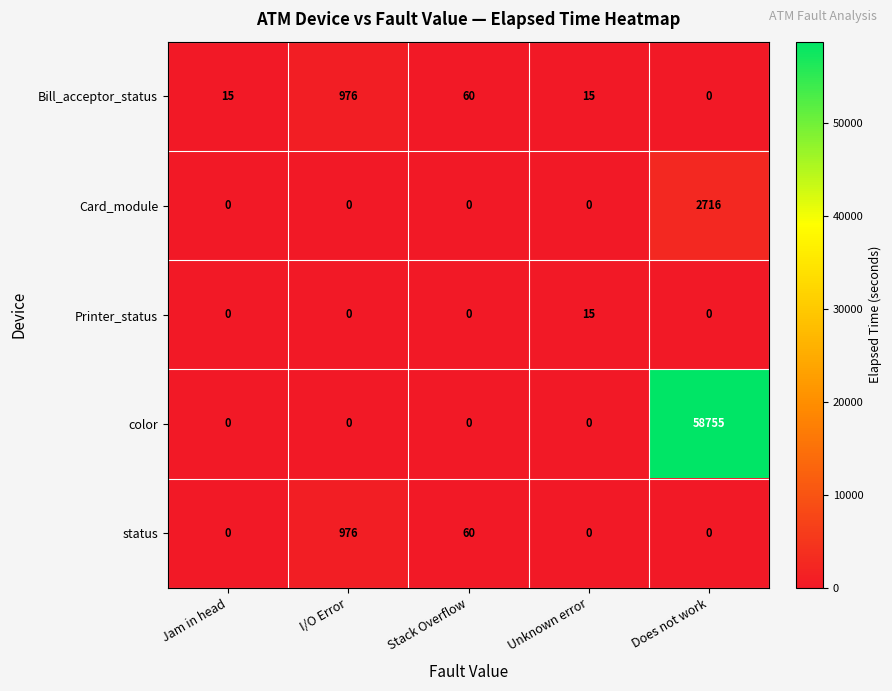

Reading right to left, transcribe all the data shown in this chart.

Bill_acceptor_status: Does not work=0	Unknown error=15	Stack Overflow=60	I/O Error=976	Jam in head=15
Card_module: Does not work=2716	Unknown error=0	Stack Overflow=0	I/O Error=0	Jam in head=0
Printer_status: Does not work=0	Unknown error=15	Stack Overflow=0	I/O Error=0	Jam in head=0
color: Does not work=58755	Unknown error=0	Stack Overflow=0	I/O Error=0	Jam in head=0
status: Does not work=0	Unknown error=0	Stack Overflow=60	I/O Error=976	Jam in head=0